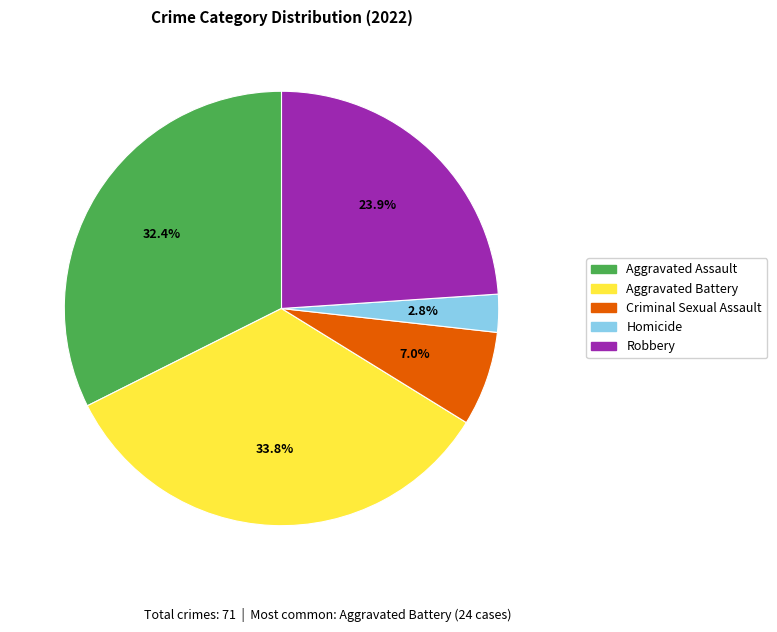

What is the largest slice in the pie chart?

Aggravated Battery